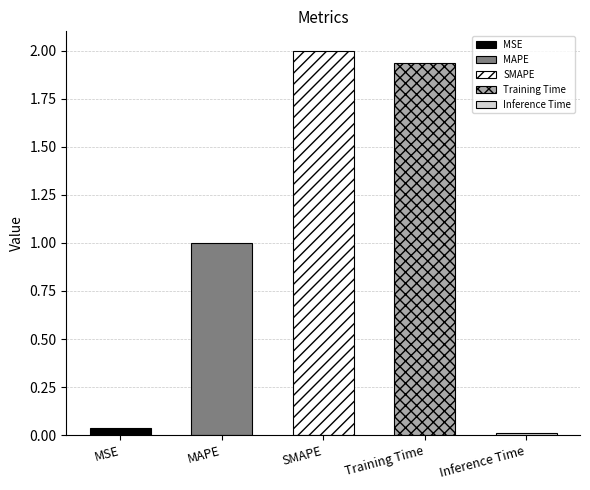

Reading left to right, list all the values displayed in this chart.

MSE=0.0	MAPE=1.0	SMAPE=2.0	Training Time=1.9	Inference Time=0.0